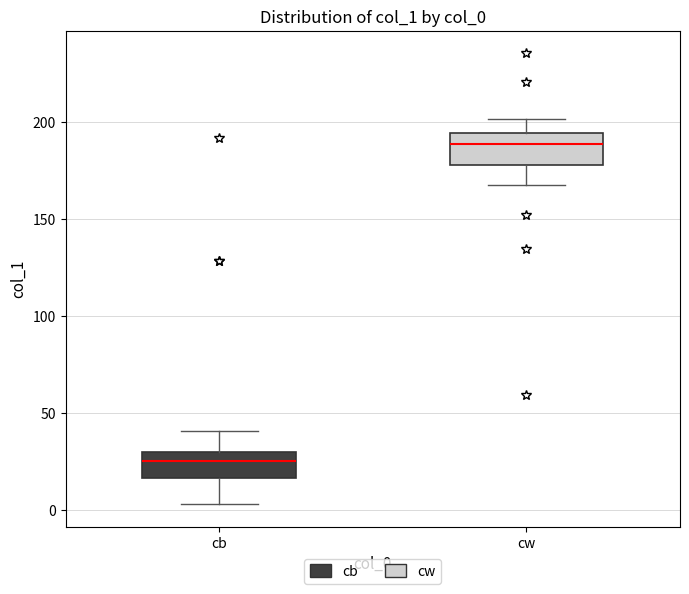

Reading left to right, read every box against the y-axis: the position of its median line, the range the box covers, and the ends of its whiskers. The values are not printed on the chart, so give them approximately, as read against the axis.

cb: median 25, box 15 to 30, whiskers 5 to 40
cw: median 190, box 180 to 195, whiskers 170 to 200